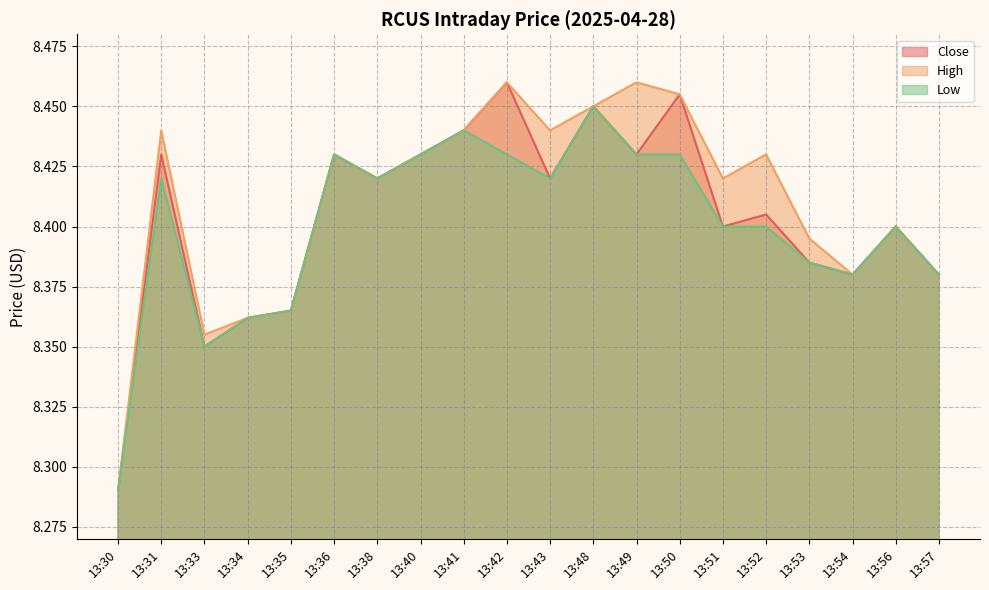

At how many categories does at least one series exceed 8?

20